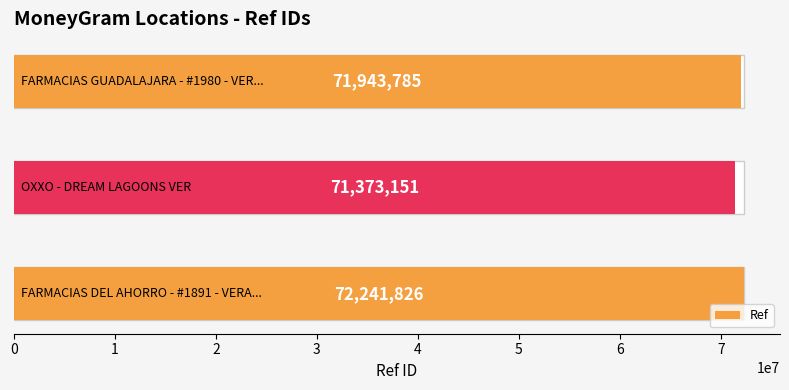

What is the minimum value shown in the chart?

71373151